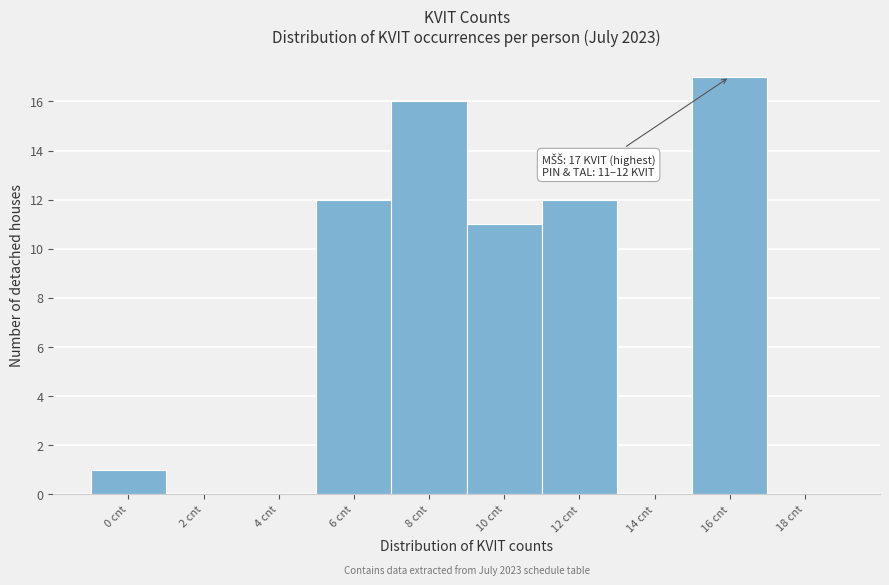

Reading right to left, extract all data points from this chart.

18 cnt=0	16 cnt=17	14 cnt=0	12 cnt=12	10 cnt=11	8 cnt=16	6 cnt=12	4 cnt=0	2 cnt=0	0 cnt=1